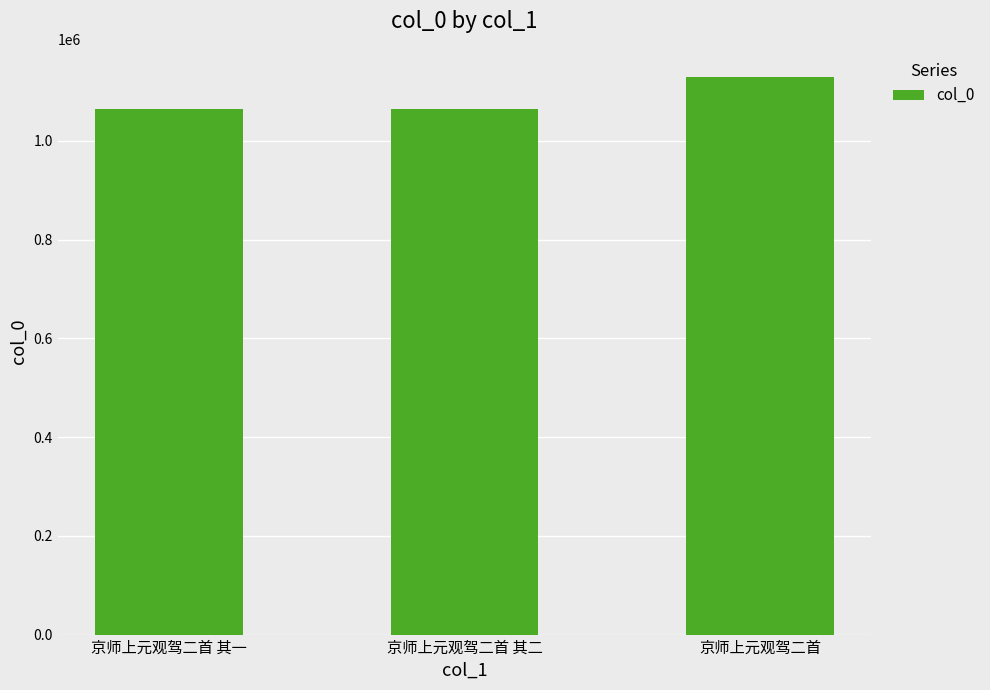

What is the approximate value at 京师上元观驾二首 其二, to the nearest 100?

1064200